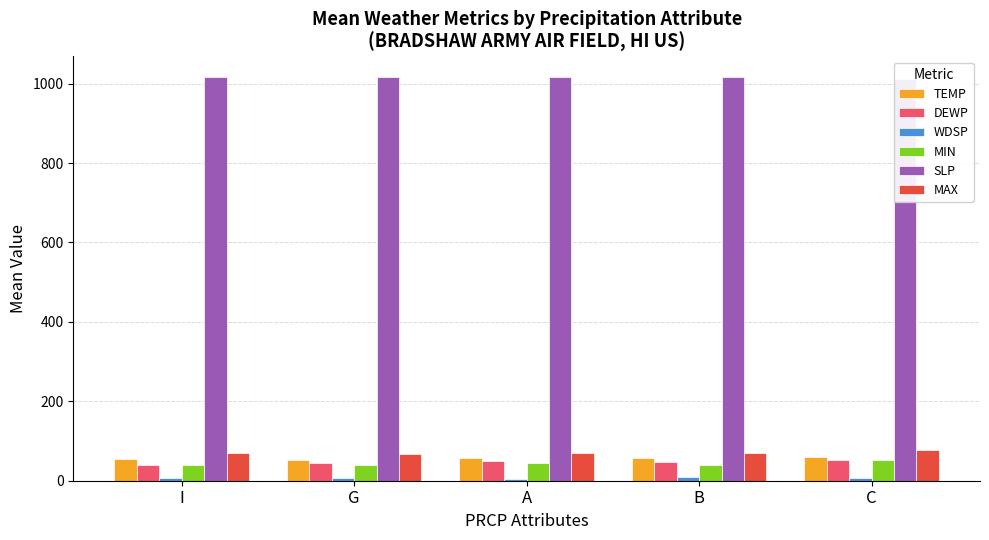

What is the difference between the maximum and second lowest values in the DEWP series?

6.4